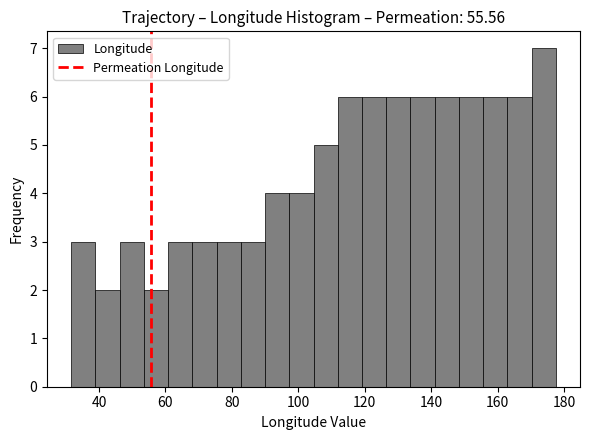

Around what value on the x-axis is the tallest bar? Give the approximate position of its centre, as read against the axis.

174